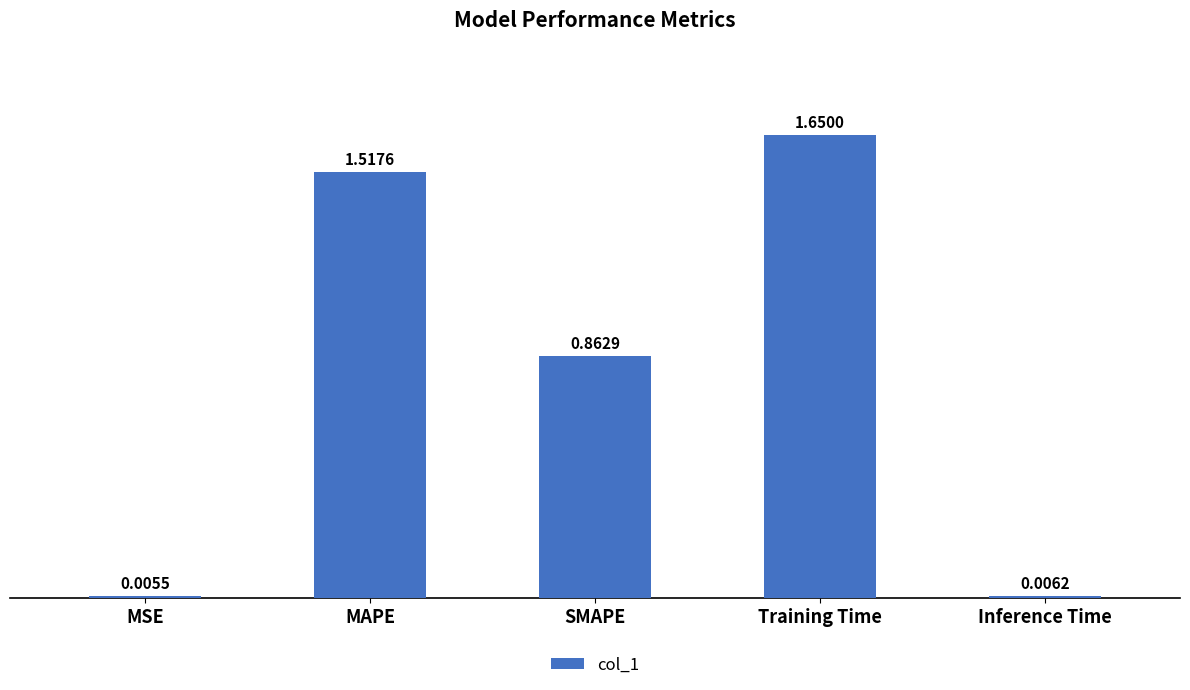

Where is the data nearest to the value 0?

MSE